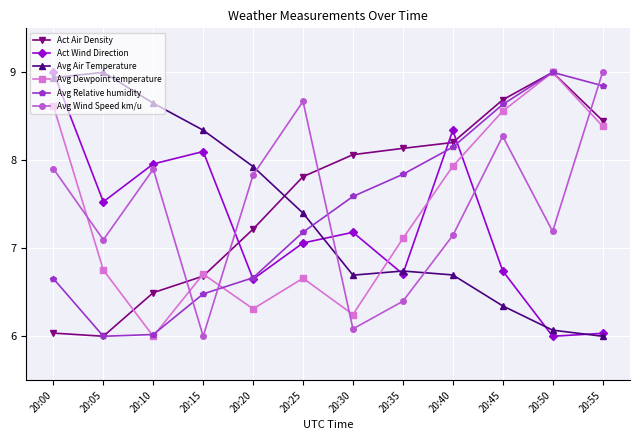

How many intersections are there between Act Wind Direction and Avg Air Temperature?

6